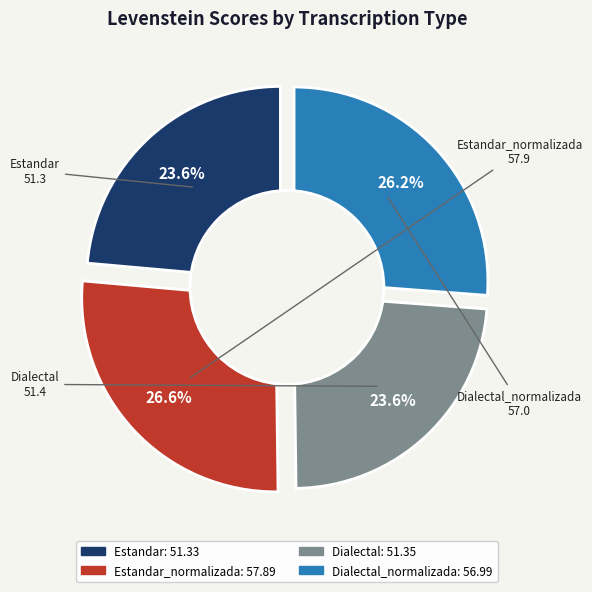

What percentage is the Dialectal slice, to the nearest percent?

24%